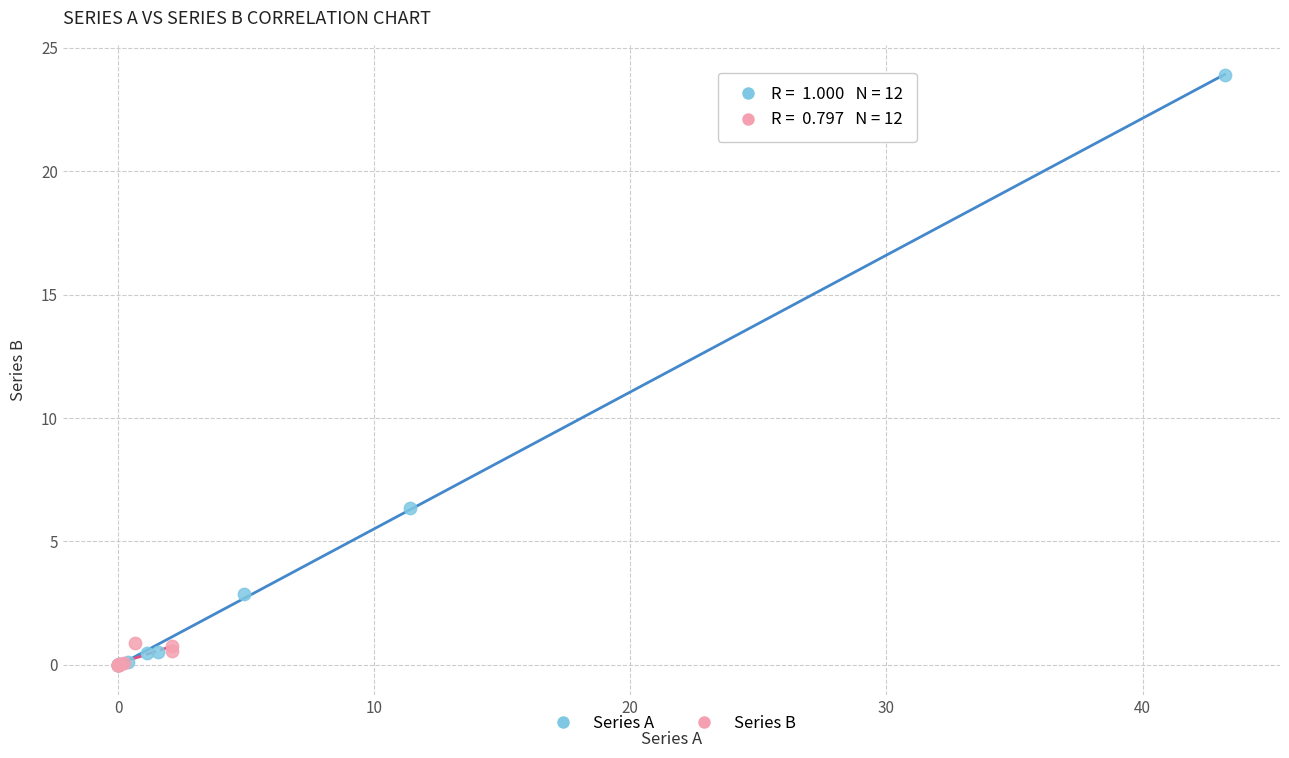

Which series reaches the maximum Y coordinate?

Series A